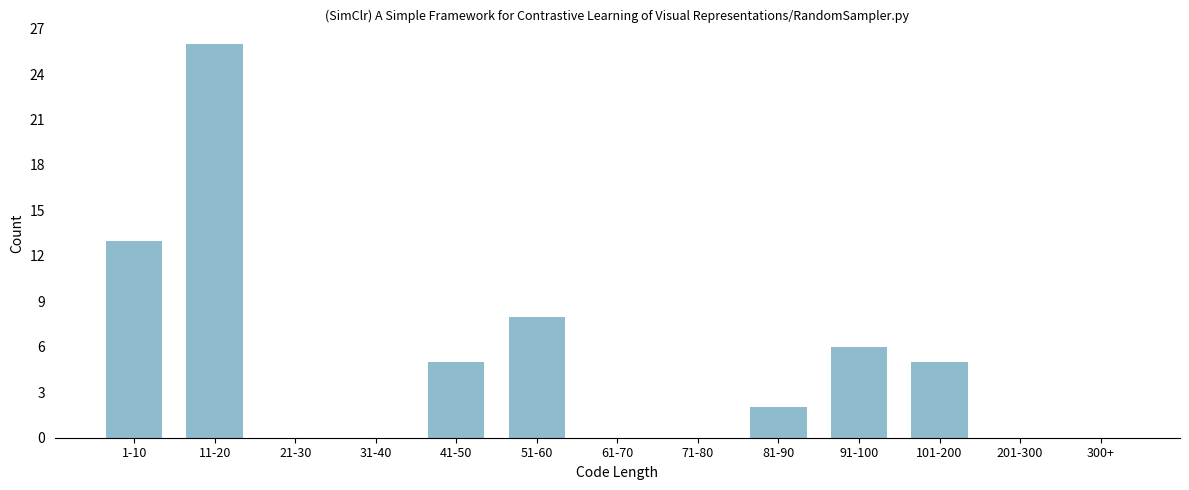

Reading left to right, what are all the values shown in this chart?

1-10=13	11-20=26	21-30=0	31-40=0	41-50=5	51-60=8	61-70=0	71-80=0	81-90=2	91-100=6	101-200=5	201-300=0	300+=0